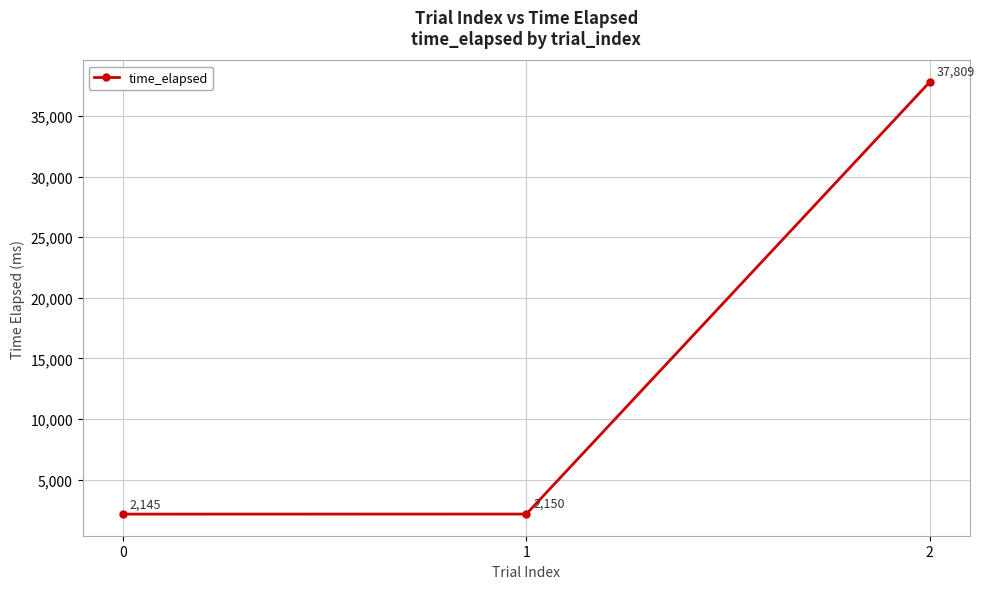

How many data points does each series have?

3